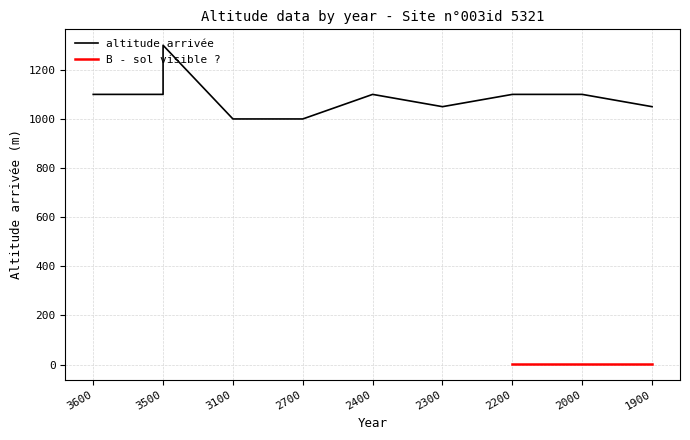

Approximately how many times larger is the value at 3500 compared to 2400?

1.2